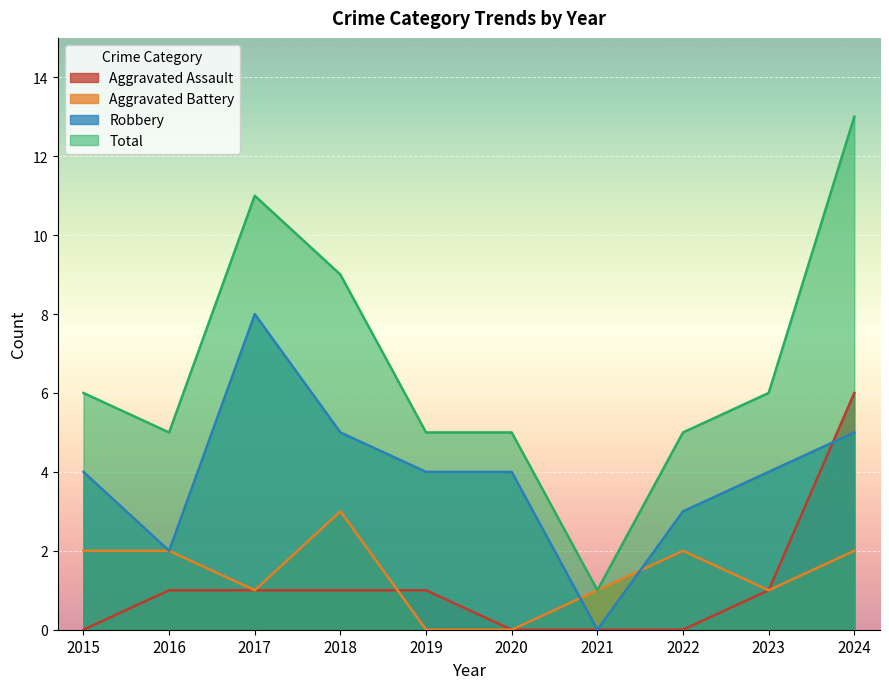

Does the chart display data point markers on the line(s)?

No